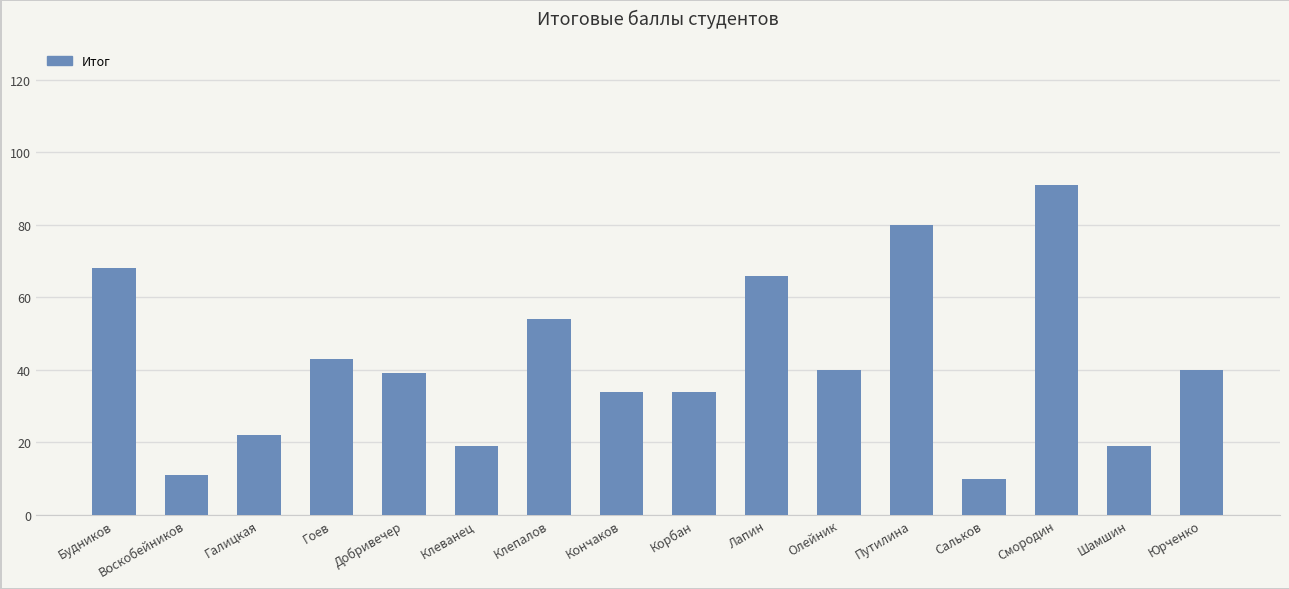

Which has a higher value, Кончаков or Галицкая?

Кончаков